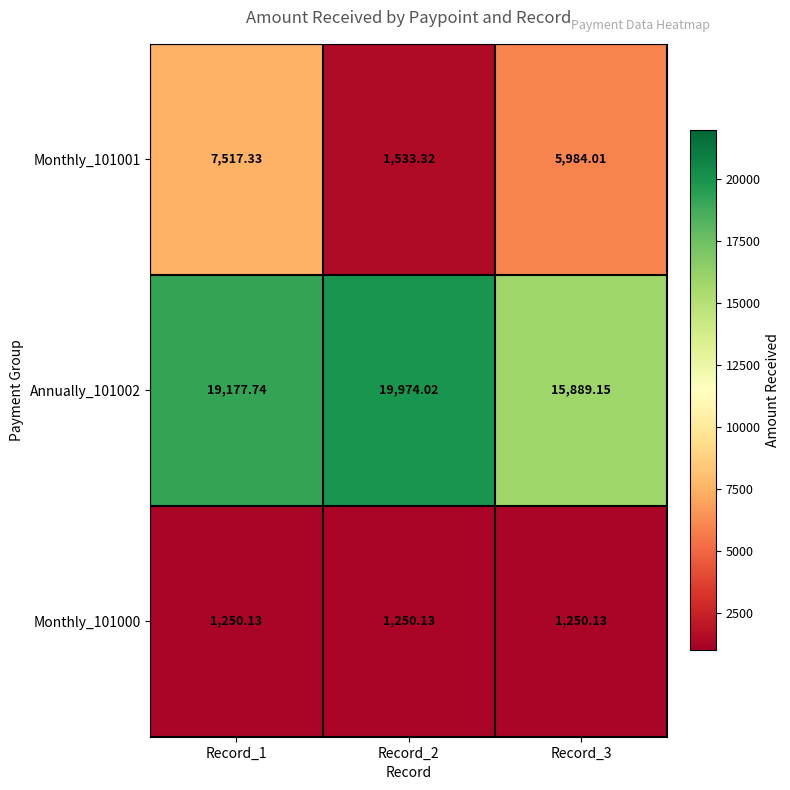

Is the value of Annually_101002 at Record_3 greater than the value of Monthly_101000 at Record_2?

Yes